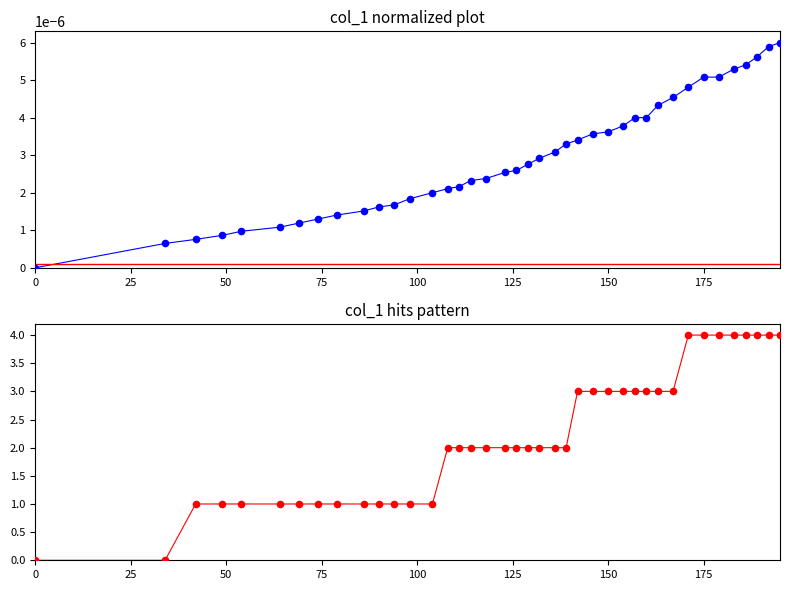

Is the value of col_1 normalized at 38 greater than the value of col_1 hits pattern at 27?

No